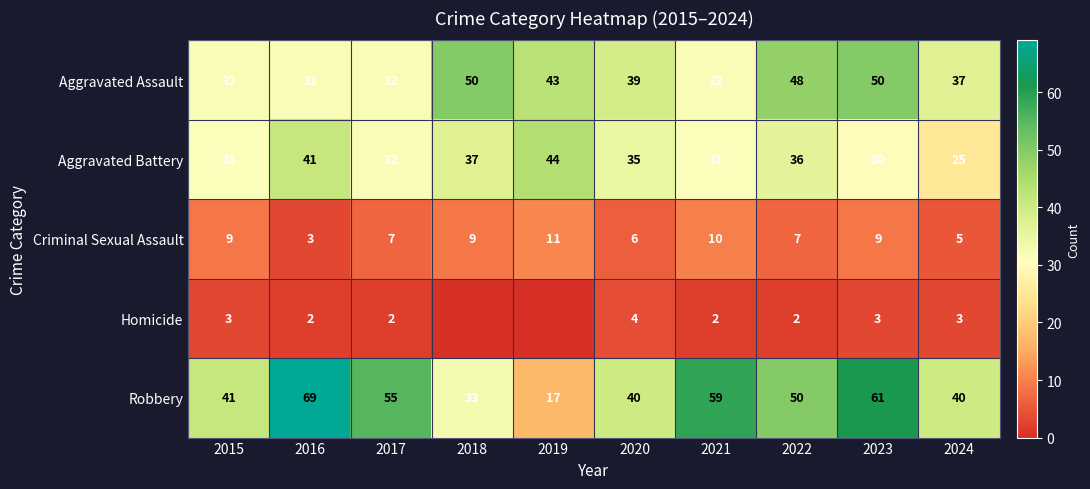

Read the Criminal Sexual Assault value at 2021.

10